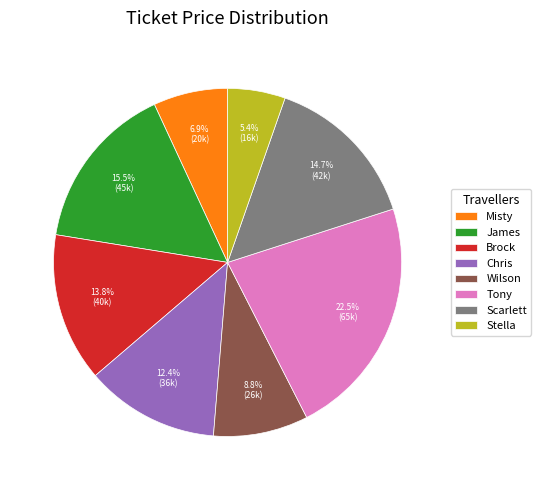

Is there a majority slice in this chart?

No